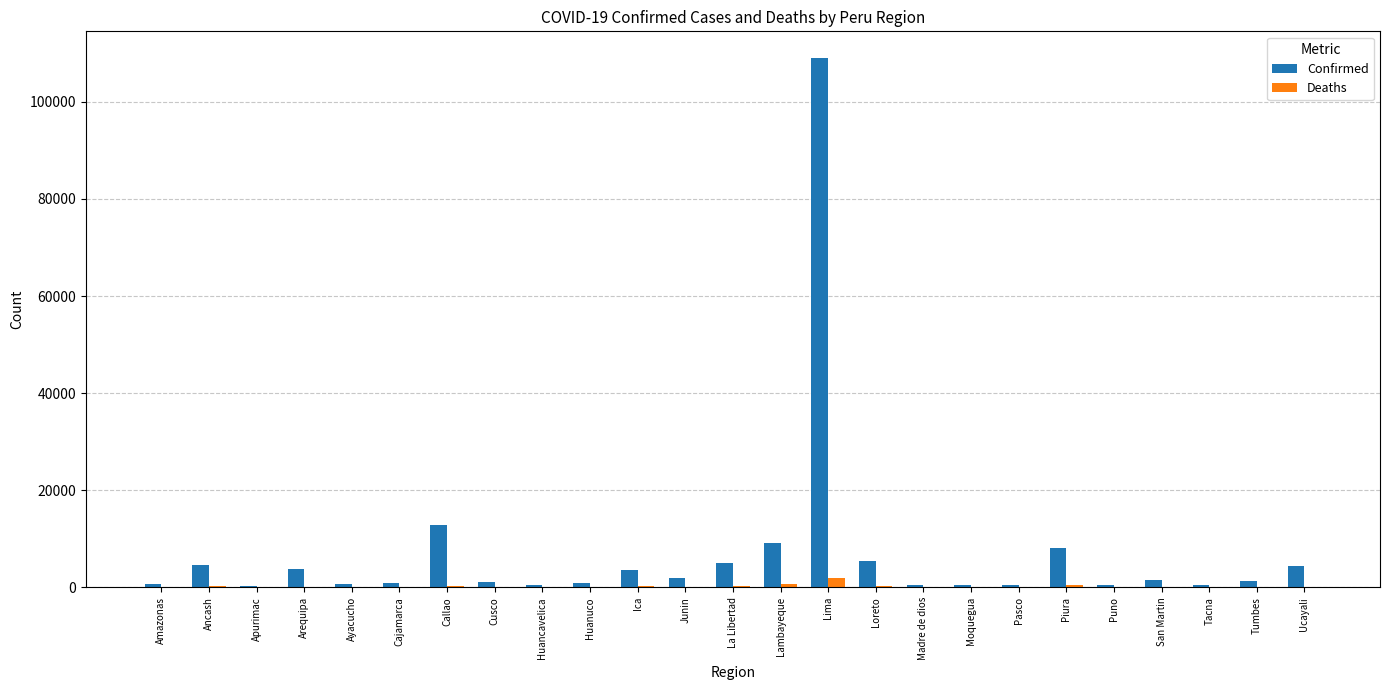

Which series has the largest total across all categories?

Confirmed